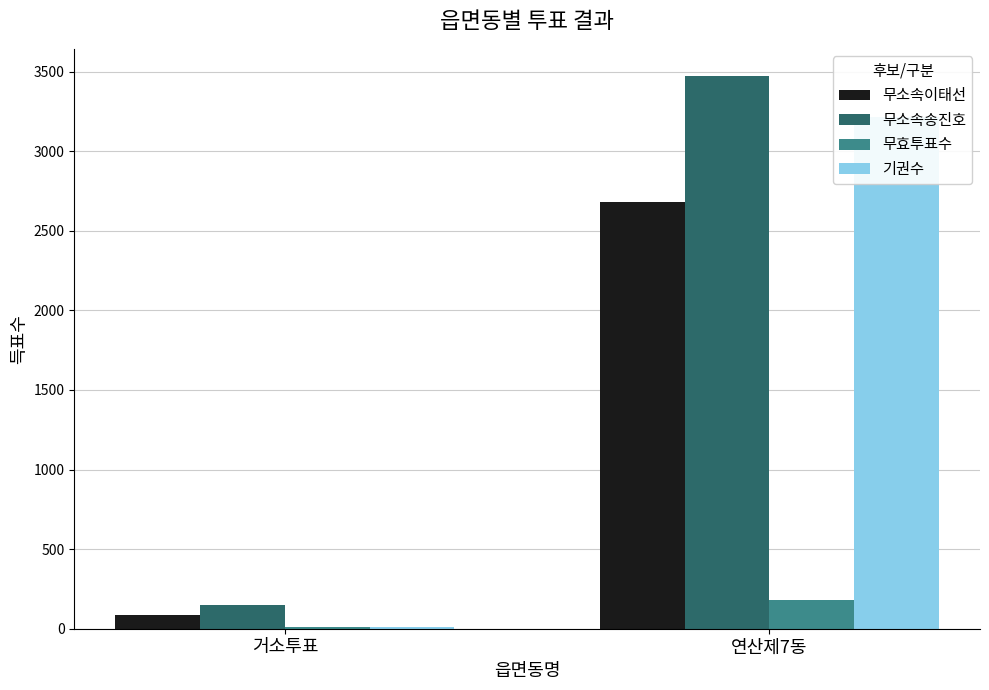

What is the approximate value of 무소속이태선 at 연산제7동, to the nearest 100?

2700